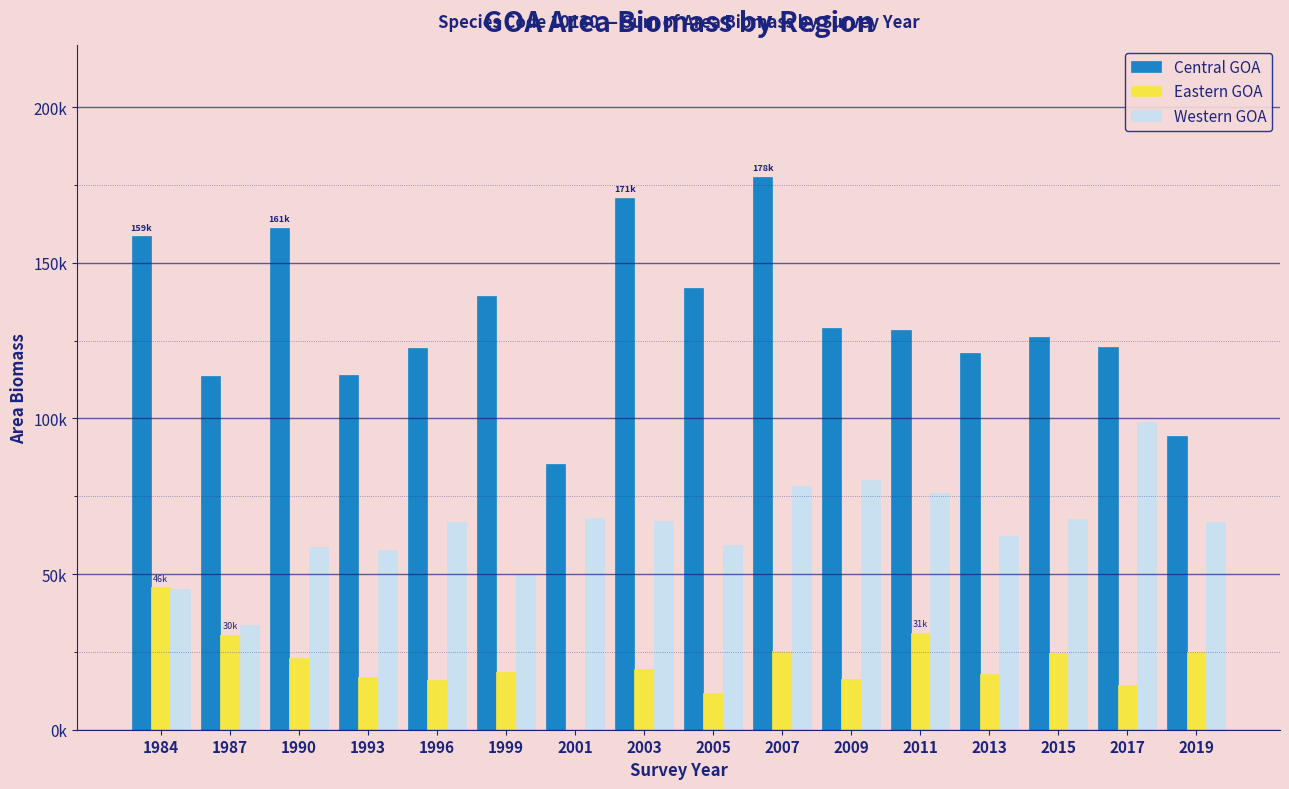

What are all the series names shown in the legend?

Central GOA, Eastern GOA, Western GOA